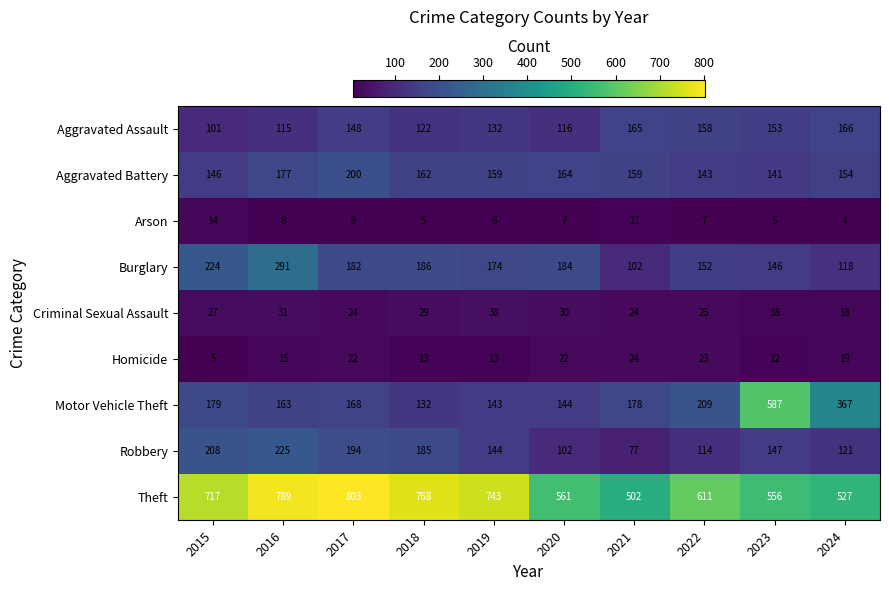

What is the total value across all series at 2016?

1814